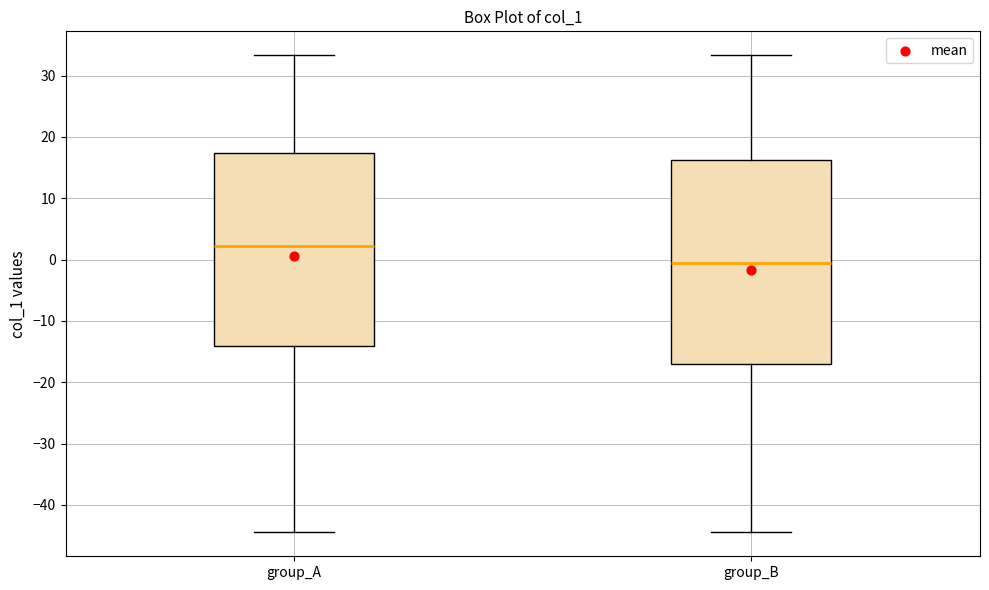

Reading left to right, read every box against the y-axis: the position of its median line, the range the box covers, and the ends of its whiskers. The values are not printed on the chart, so give them approximately, as read against the axis.

group_A: median 2, box -14 to 17, whiskers -44 to 33
group_B: median -1, box -17 to 16, whiskers -44 to 33